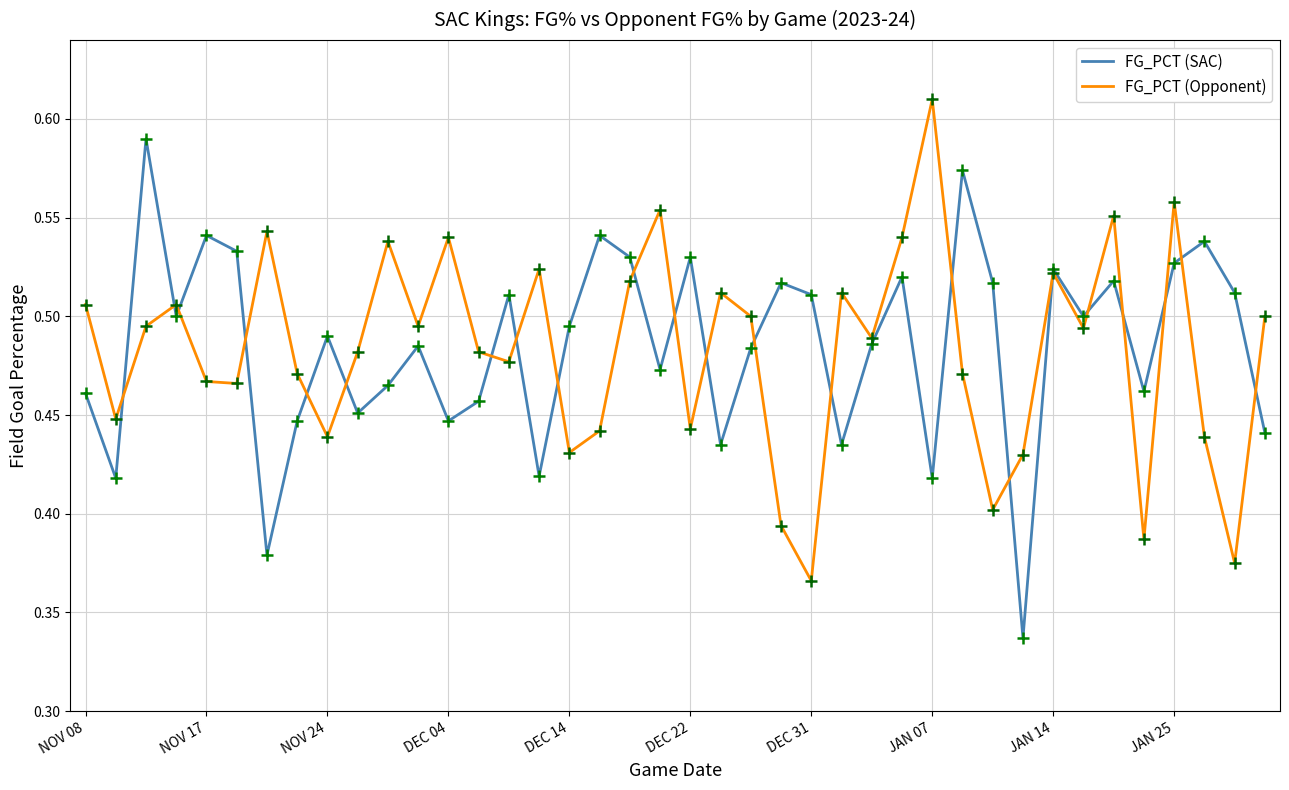

List the series in order of their peak value, lowest first.

FG_PCT (SAC), FG_PCT (Opponent)